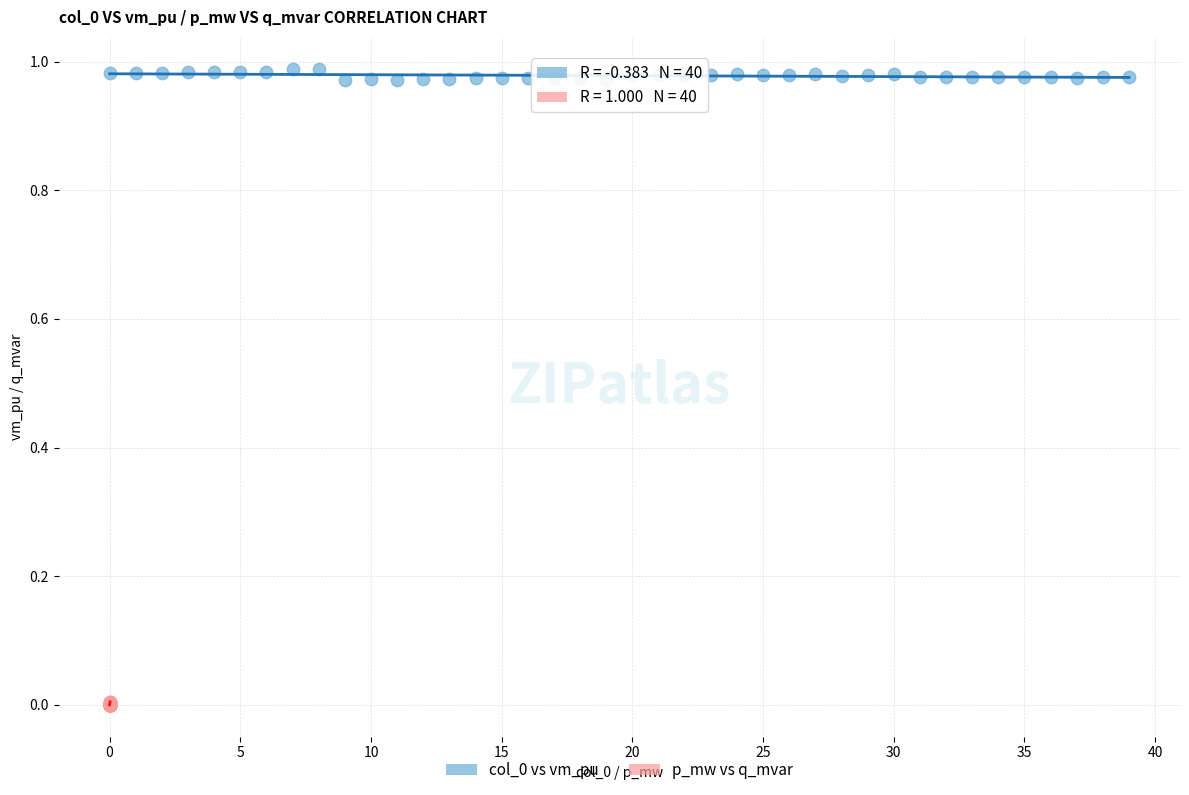

Which series contains the lowest Y value?

p_mw vs q_mvar